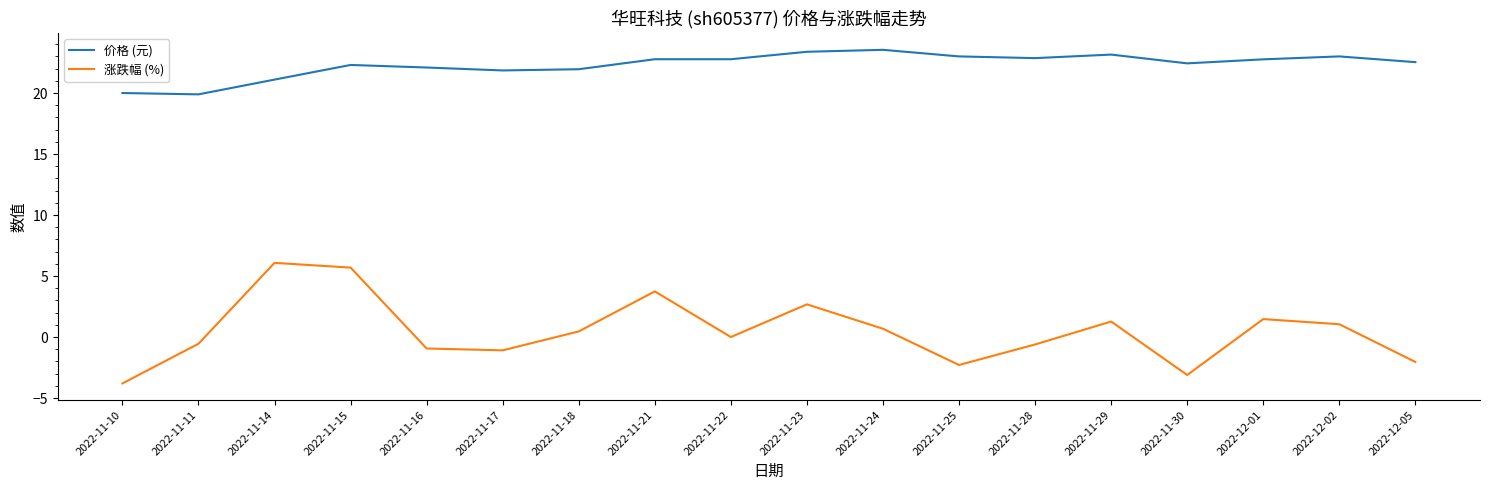

Count the number of data series in this chart.

2